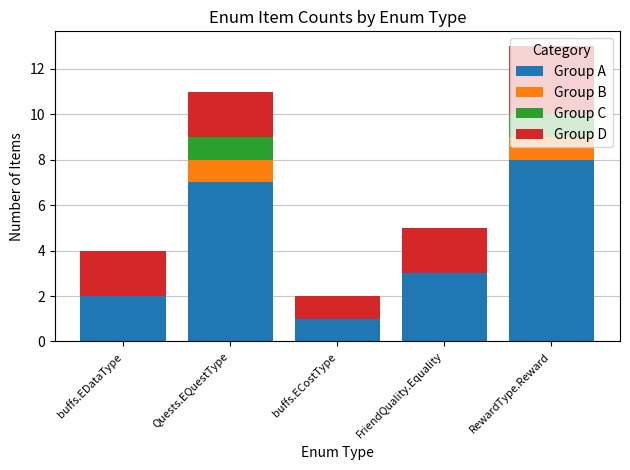

What is the highest value of the Group A series?

8